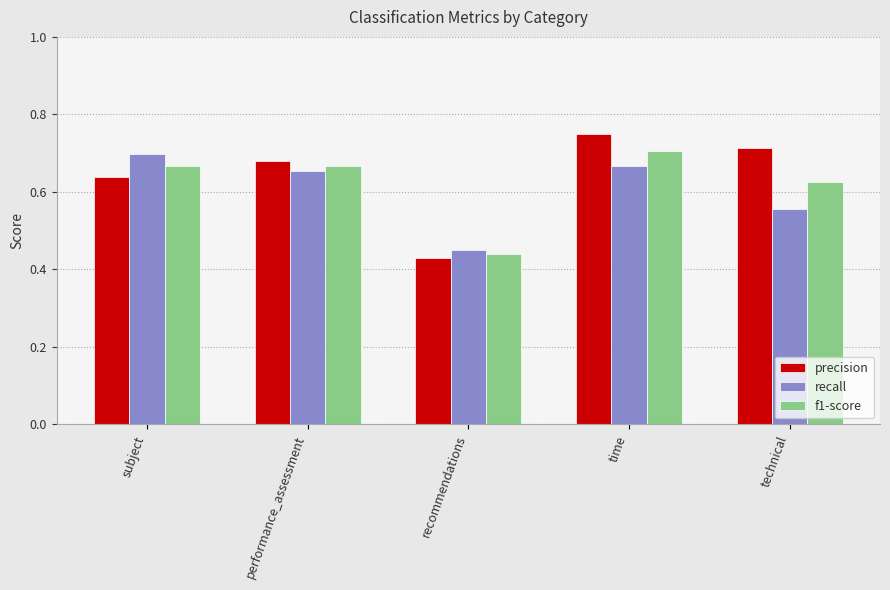

Which category has the highest value across all series?

time